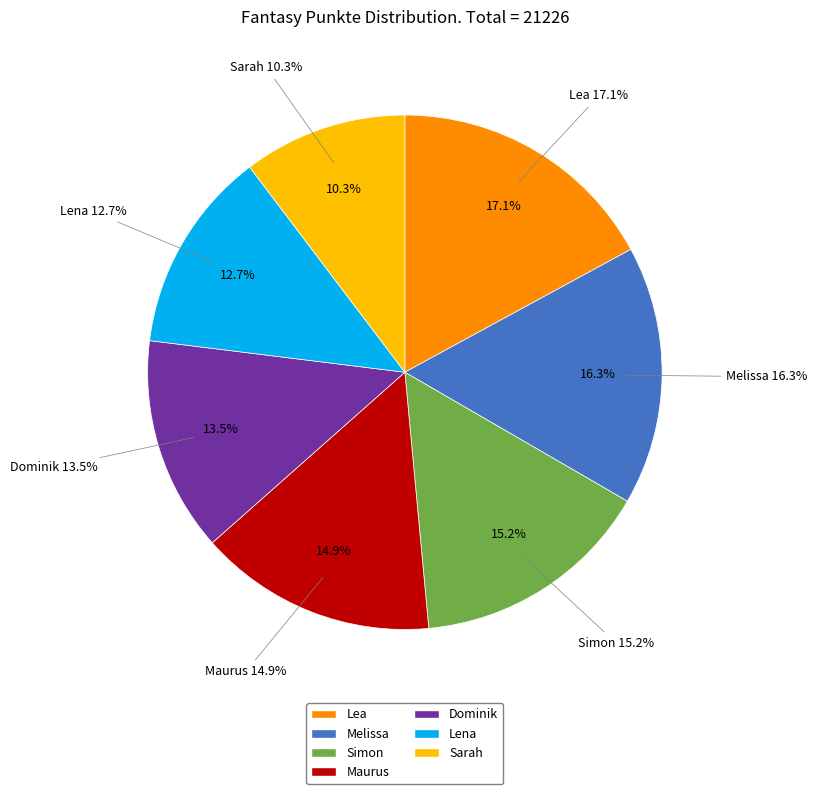

The Lena slice represents 5% of the pie. True or false?

False